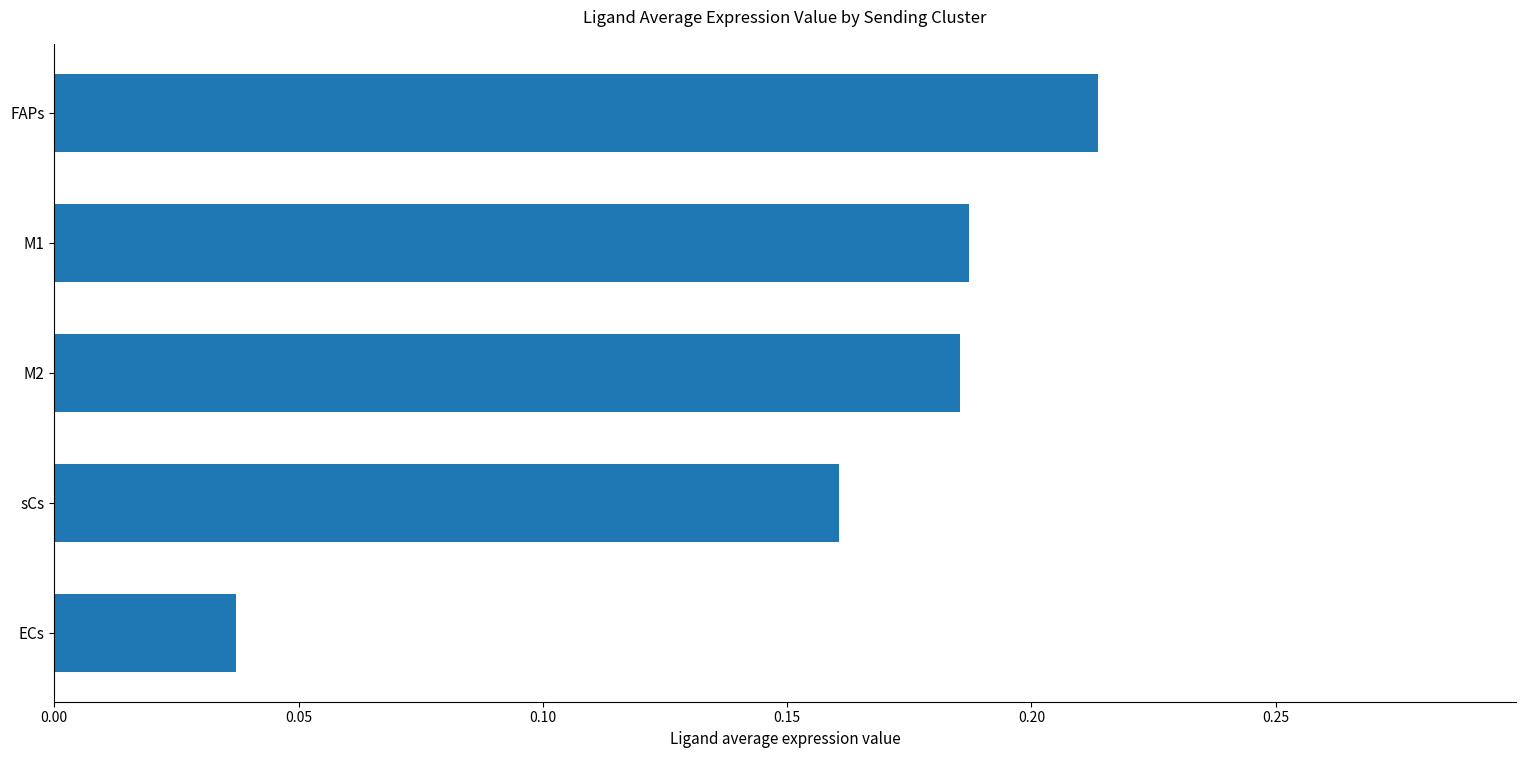

True or false: the data shows 0.3 at M1.

False